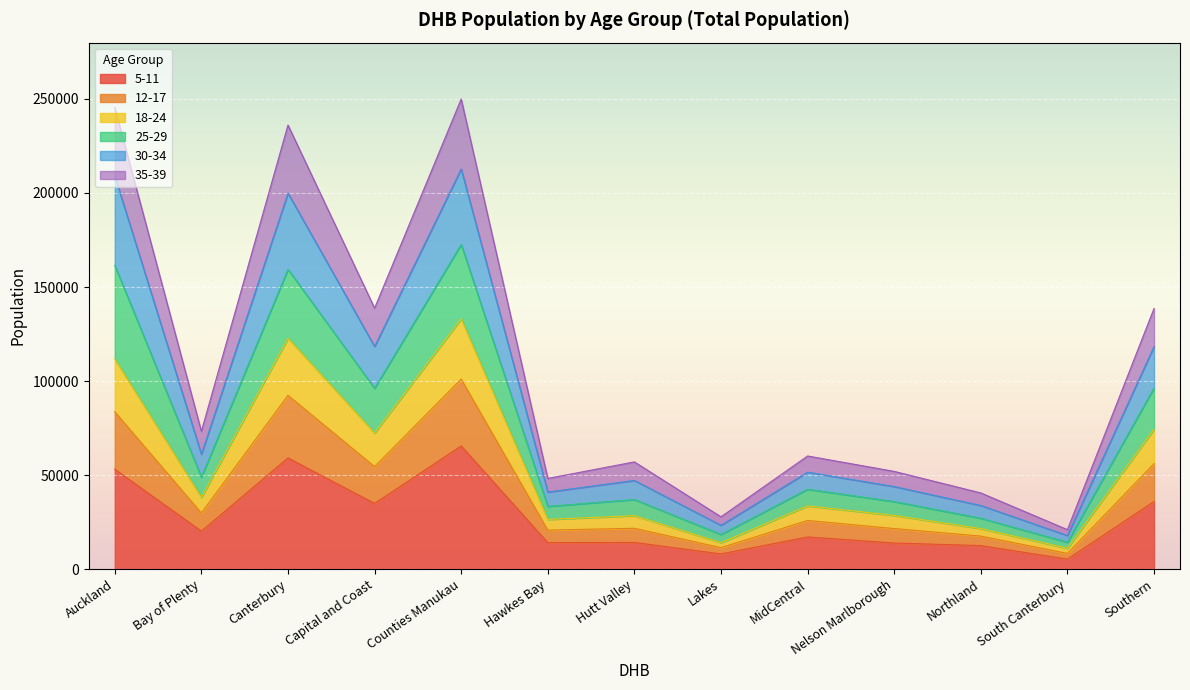

What is the maximum value for 5-11?

65539.0